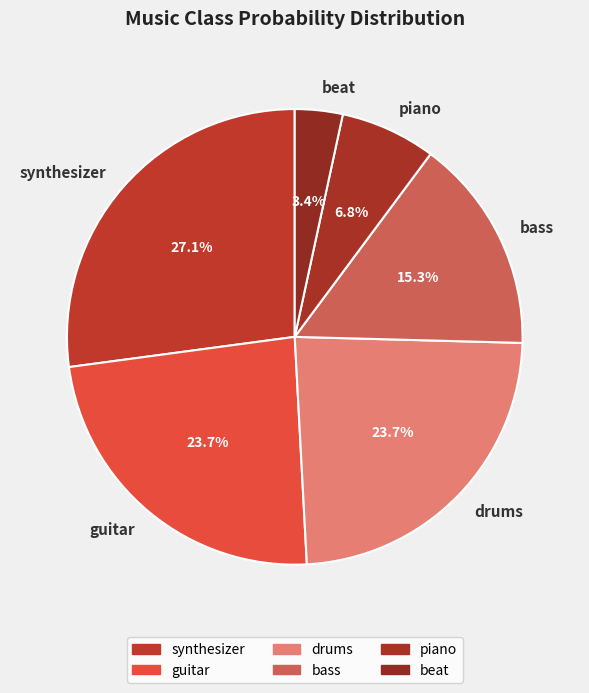

Which slice is the smallest?

beat